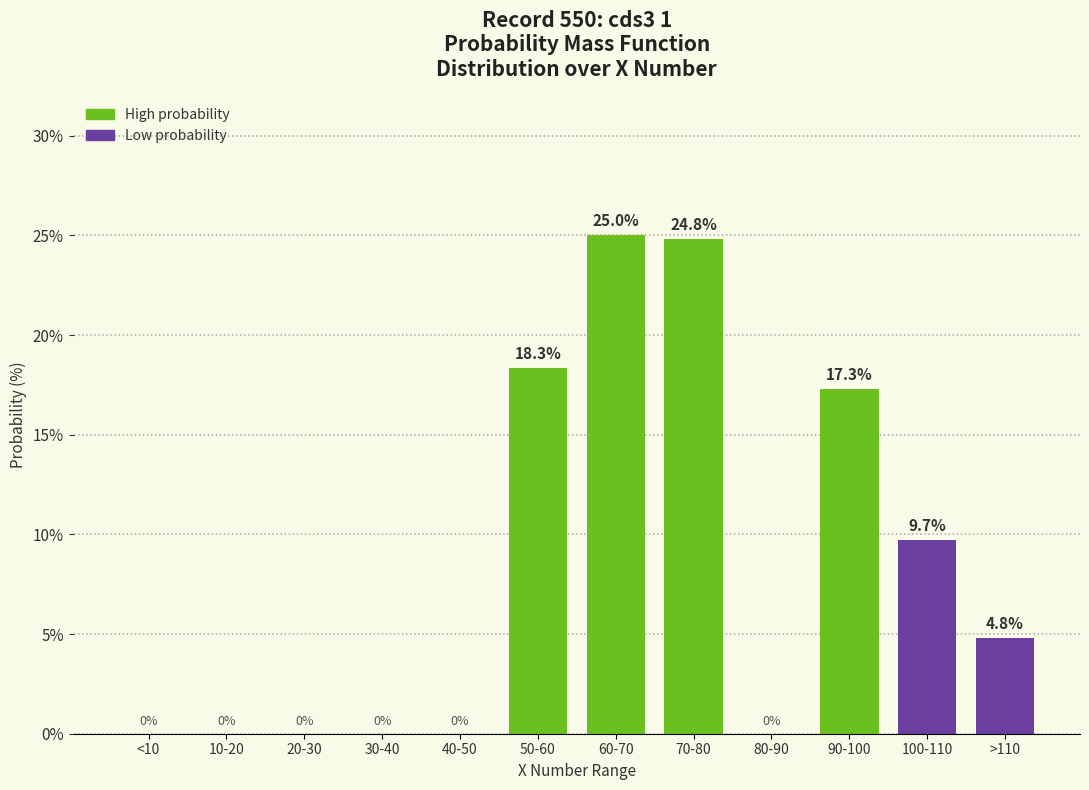

Reading left to right, transcribe all the data shown in this chart.

<10=0.0	10-20=0.0	20-30=0.0	30-40=0.0	40-50=0.0	50-60=18.3	60-70=25.0	70-80=24.8	80-90=0.0	90-100=17.3	100-110=9.7	>110=4.8